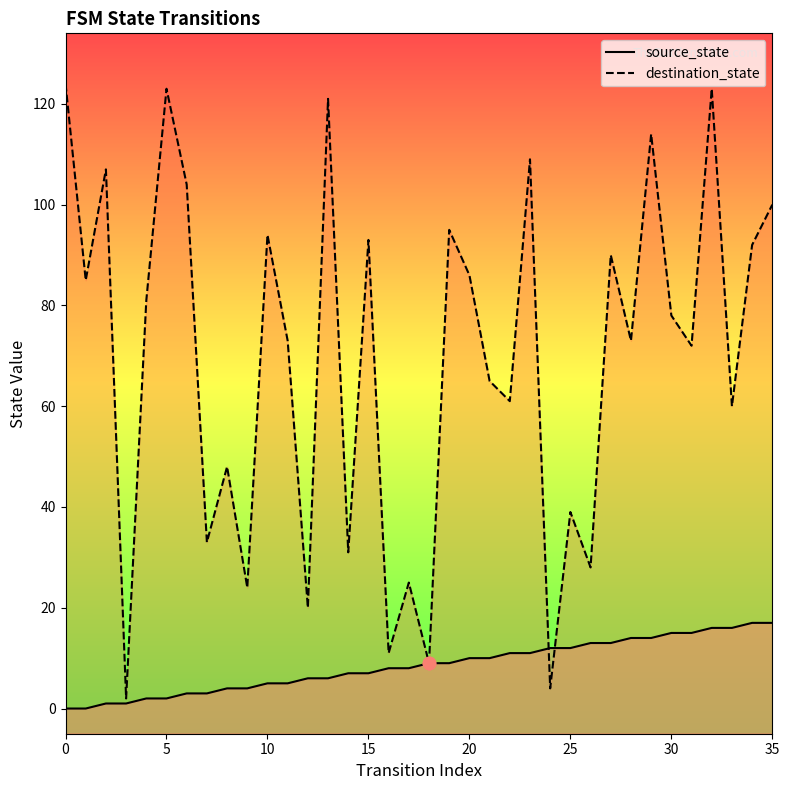

What are all the series names shown in the legend?

source_state, destination_state